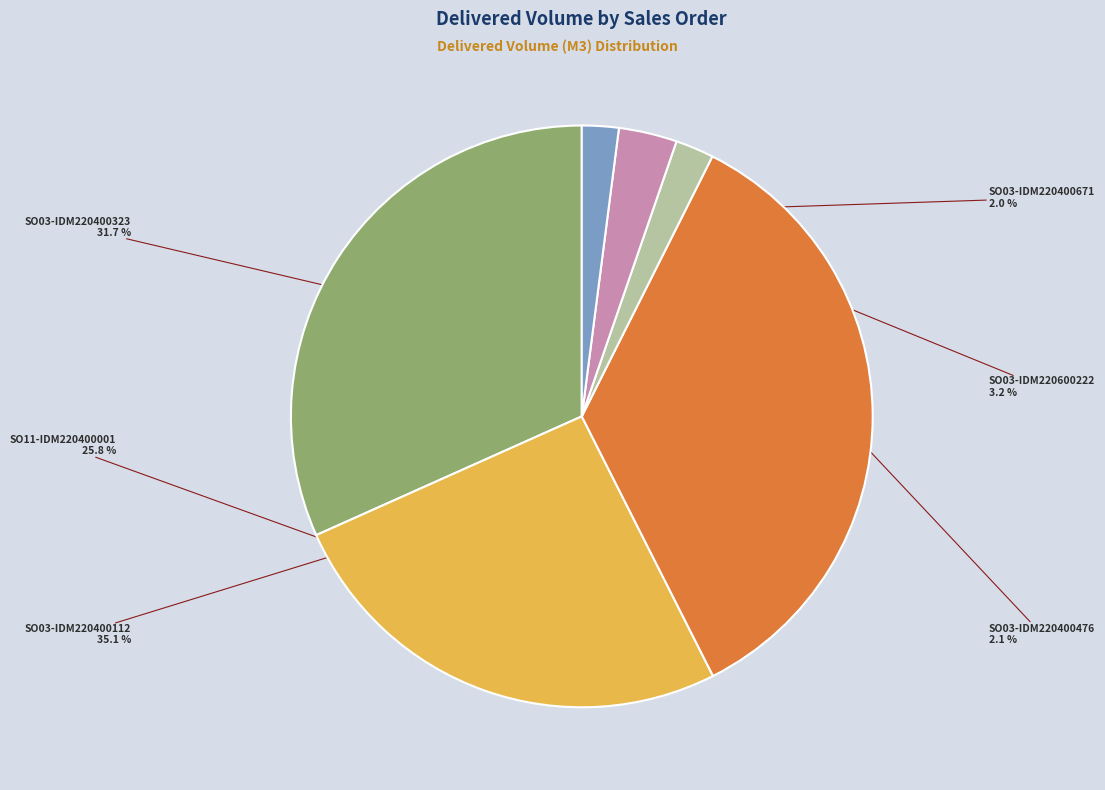

Which category has the biggest portion of the pie?

SO03-IDM220400112